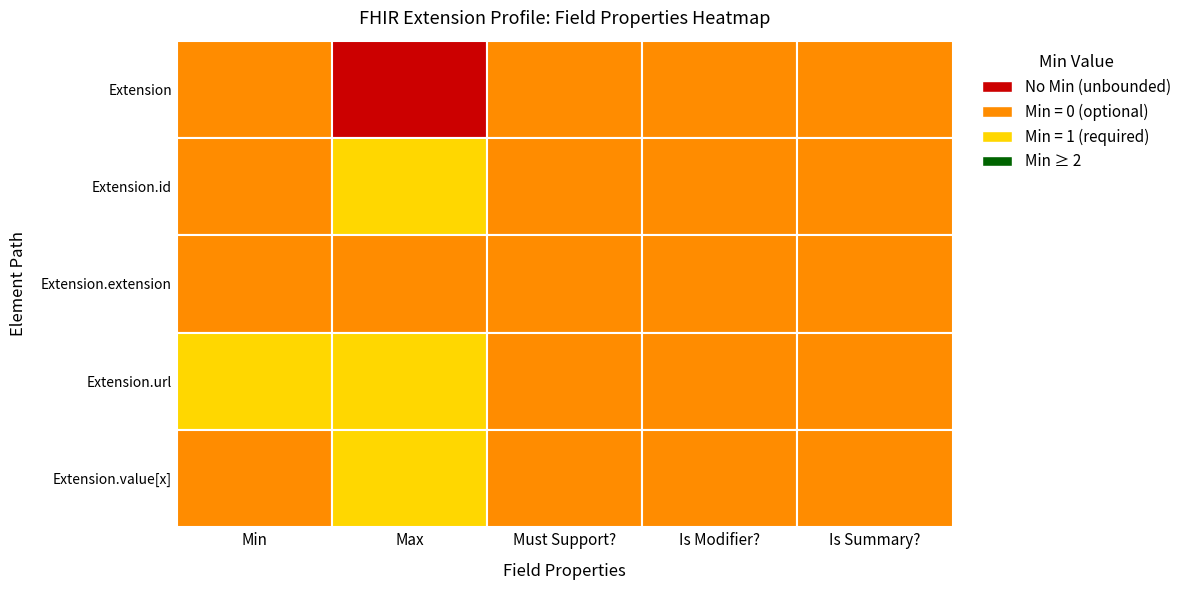

Reading right to left, transcribe all the data shown in this chart.

Extension: Extension.value[x]=0	Extension.url=0	Extension.extension=0	Extension.id=-1	Extension=0
Extension.id: Extension.value[x]=0	Extension.url=0	Extension.extension=0	Extension.id=1	Extension=0
Extension.extension: Extension.value[x]=0	Extension.url=0	Extension.extension=0	Extension.id=0	Extension=0
Extension.url: Extension.value[x]=0	Extension.url=0	Extension.extension=0	Extension.id=1	Extension=1
Extension.value[x]: Extension.value[x]=0	Extension.url=0	Extension.extension=0	Extension.id=1	Extension=0